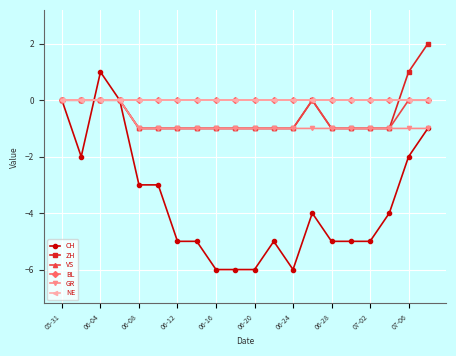

Which series has the largest range (max minus min)?

CH